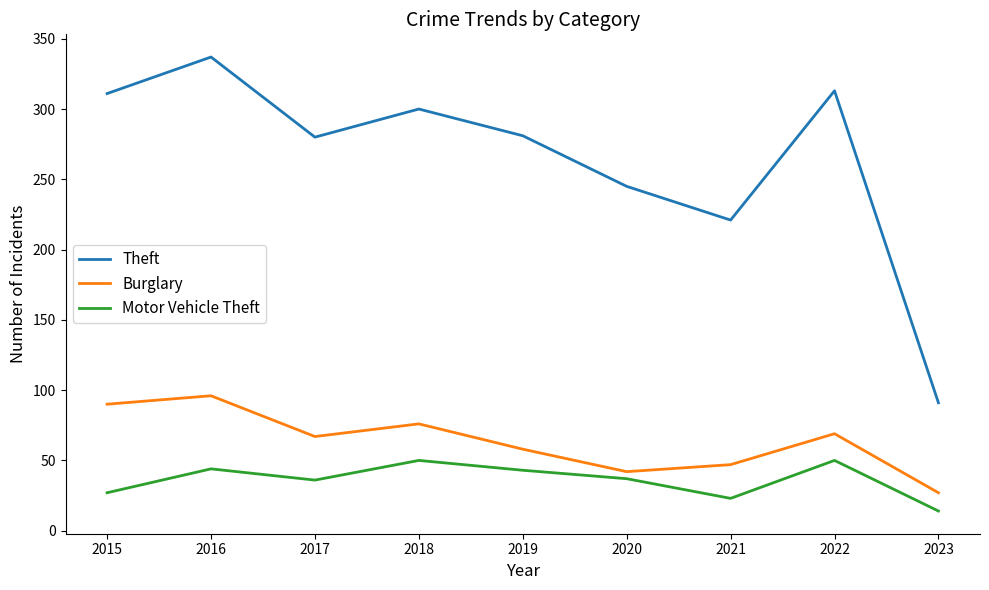

True or false: Motor Vehicle Theft has a value of 48 at 2017.

False